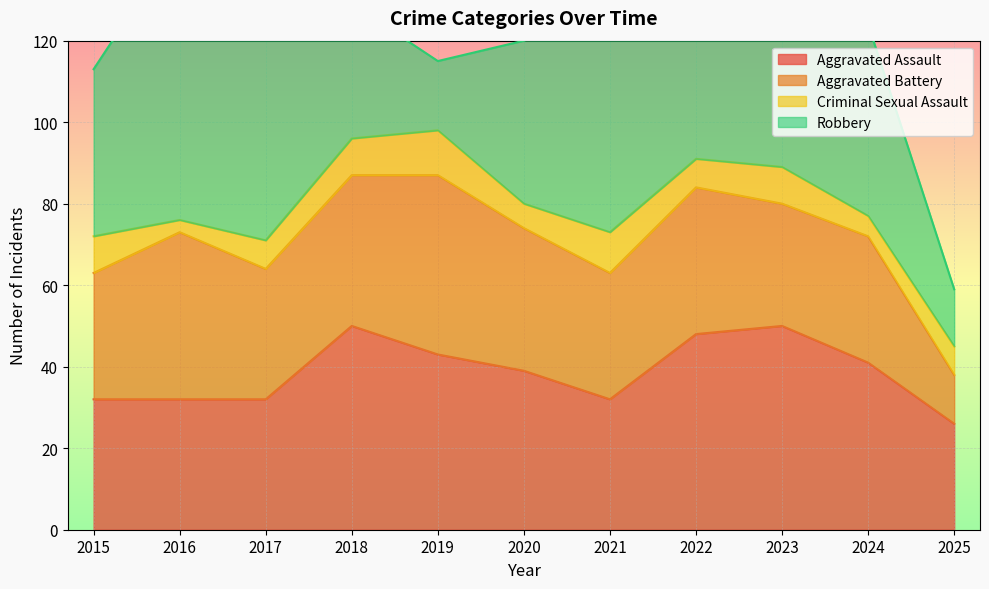

What are all the series names shown in the legend?

Aggravated Assault, Aggravated Battery, Criminal Sexual Assault, Robbery